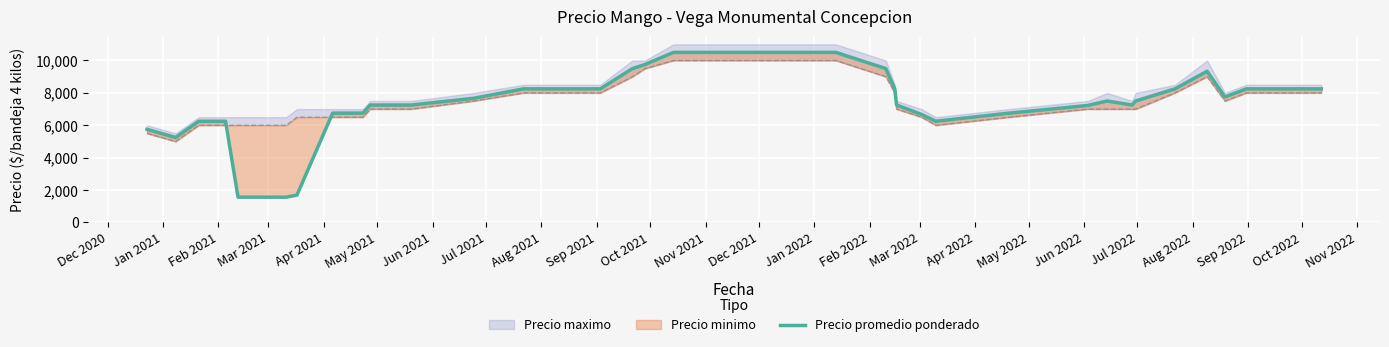

At which label is the value closest to 6031?

Feb 2021